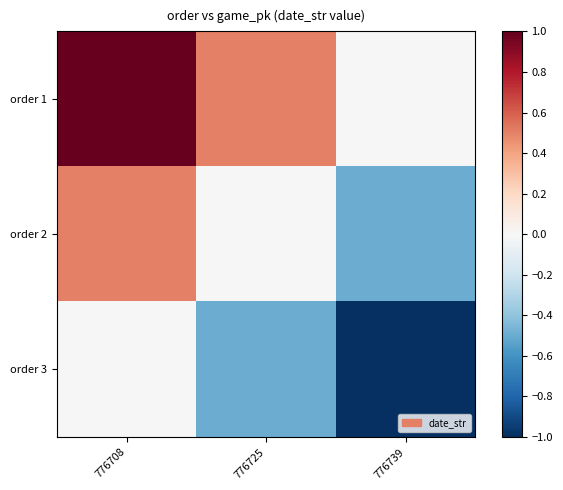

At which category does the chart reach its peak across all series?

776708